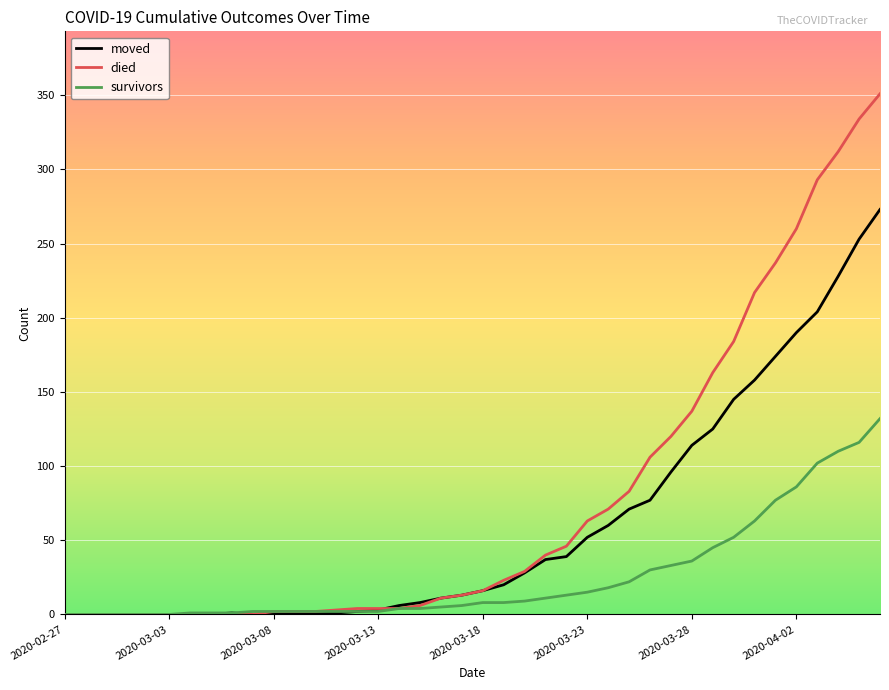

Rank the series by their average value, from highest to lowest.

died, moved, survivors